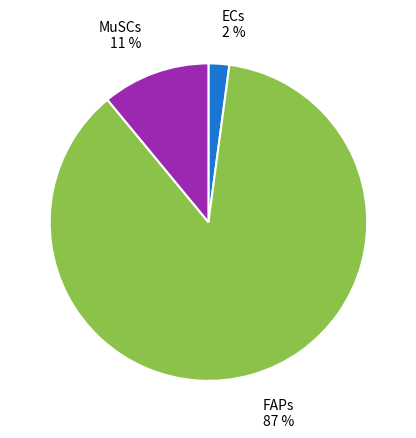

To the nearest percent, what percentage of the pie is ECs?

2%